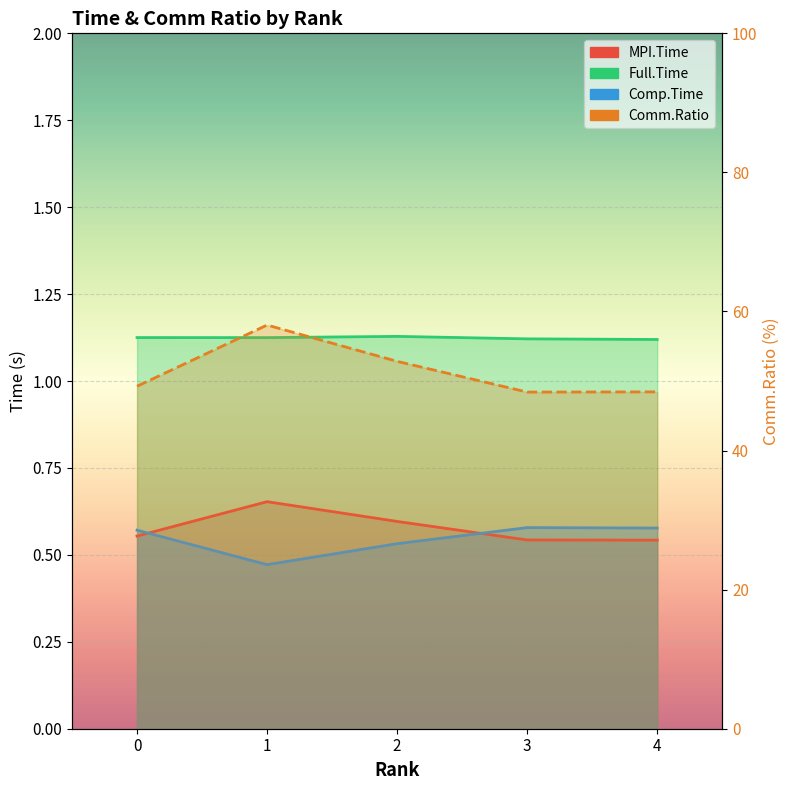

True or false: Comm.Ratio and MPI.Time intersect in this chart.

False